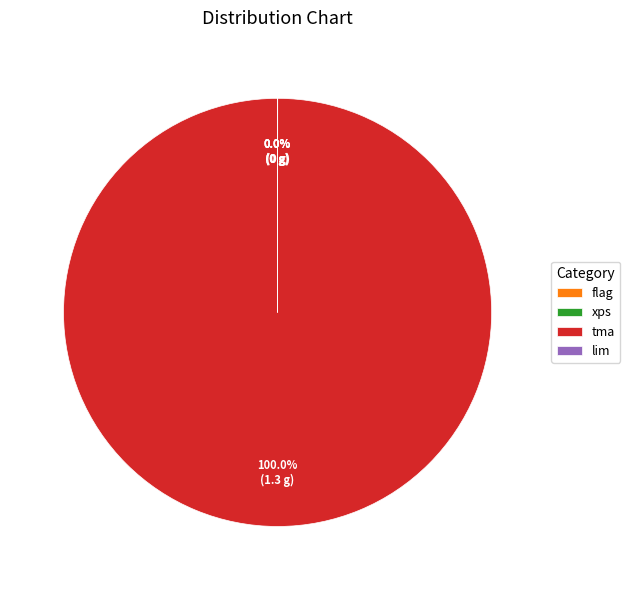

Which slice is the largest?

tma